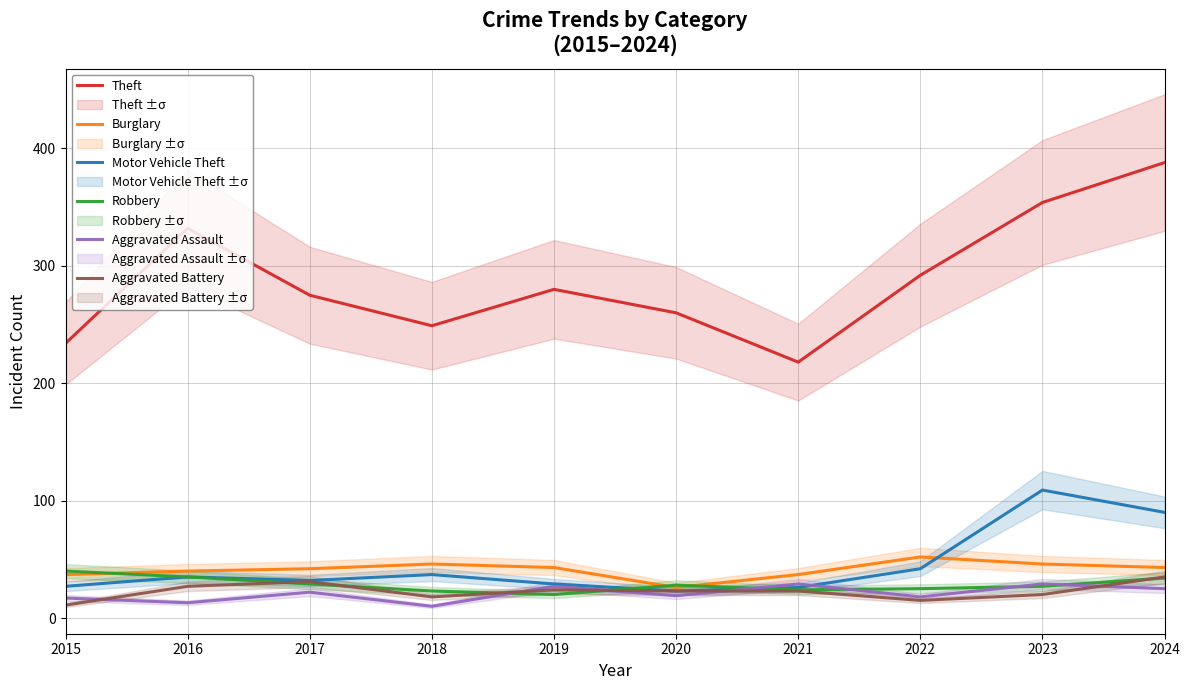

Which series changed the most between 2021 and 2022?

Theft